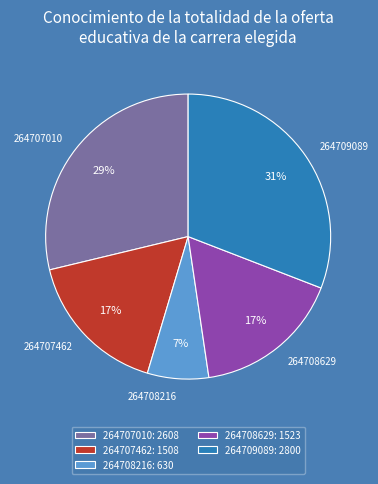

Is the sum of 264707462 and 264708216 greater than half?

No